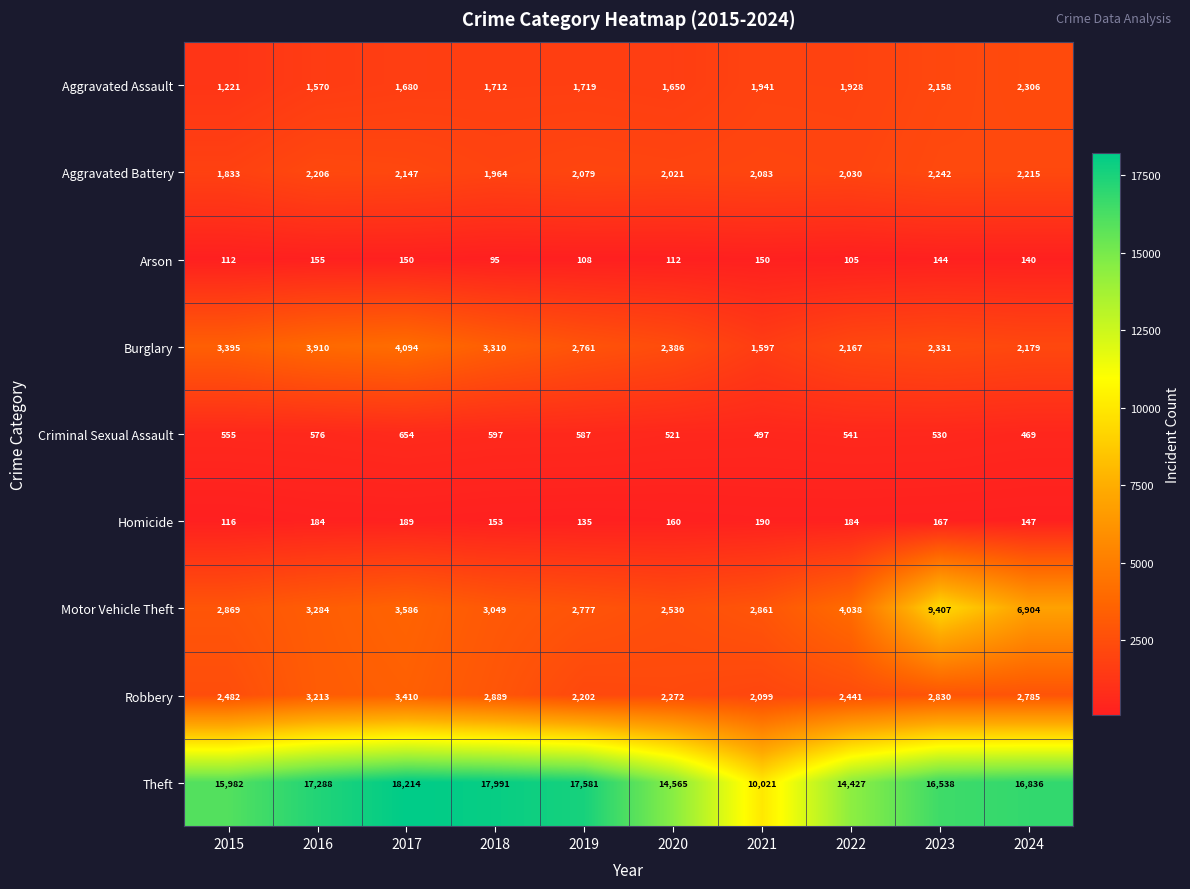

How many data points does each series have?

10